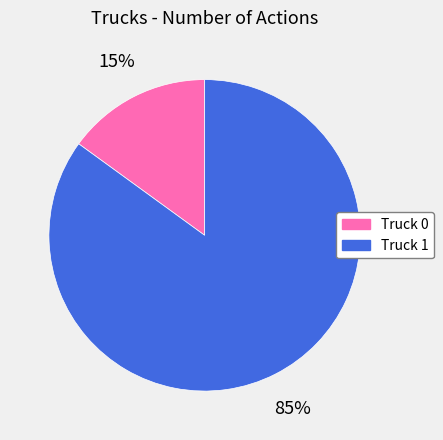

Do Truck 1 and Truck 0 together represent more than half of the pie?

Yes